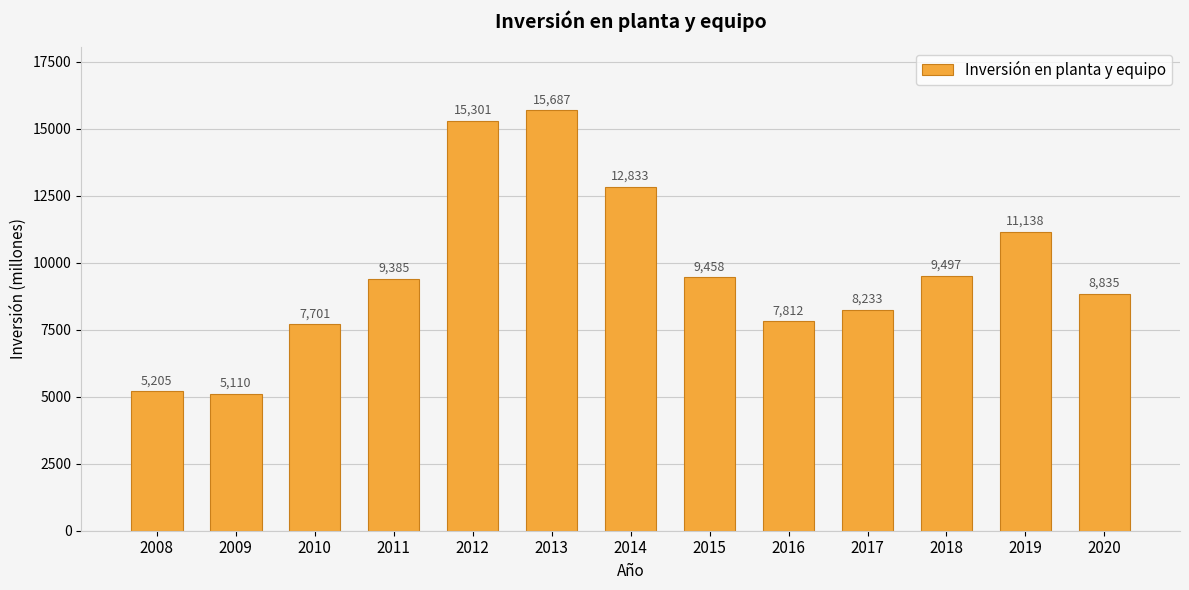

True or false: the data shows 5542 at 2017.

False